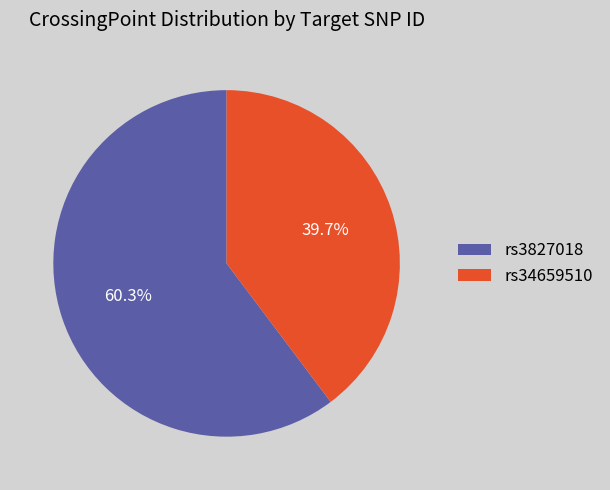

How much of the chart is everything except rs34659510?

60.3%